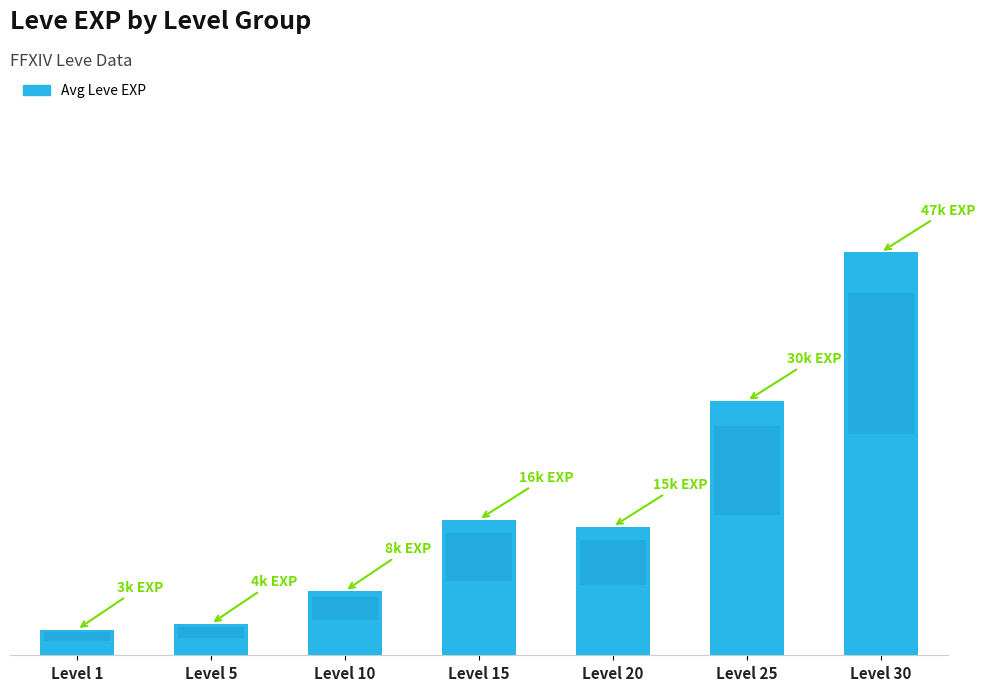

The value at Level 15 is 15.8. True or false?

True